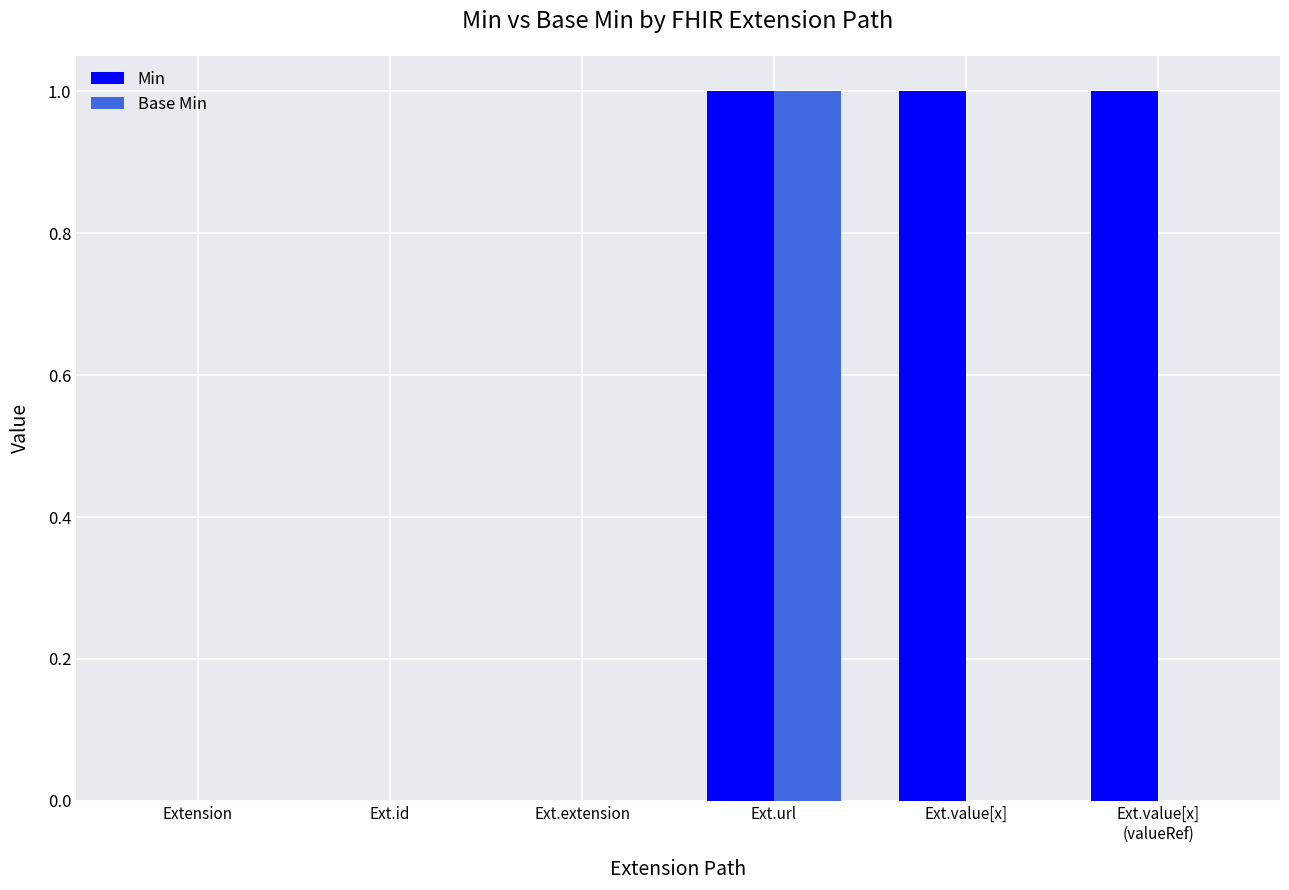

What are all the series names shown in the legend?

Min, Base Min